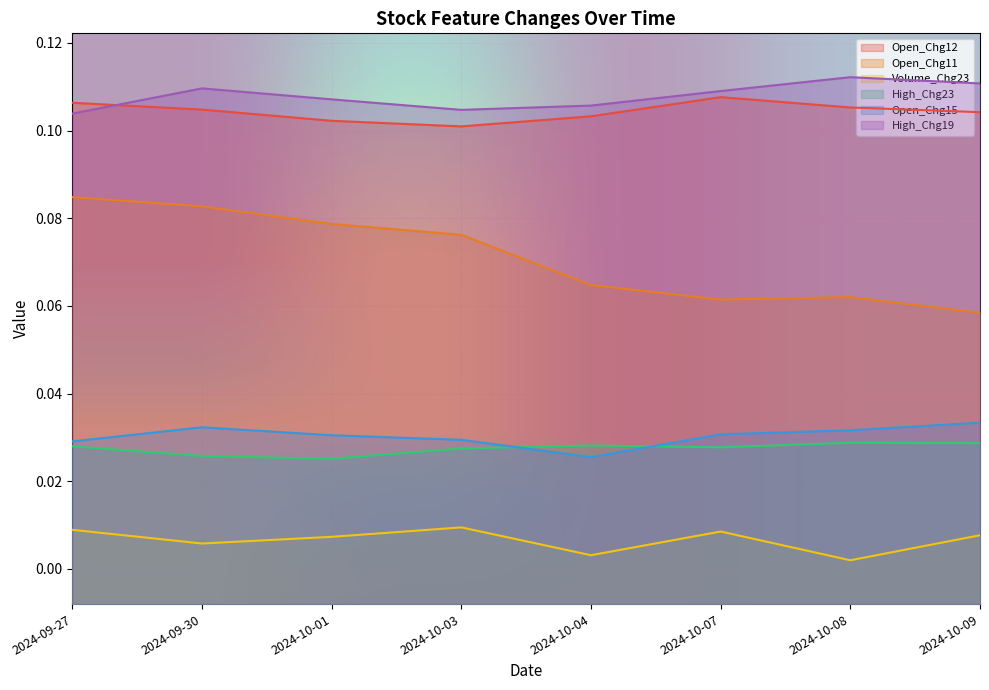

Which category has the highest value across all series?

2024-10-08